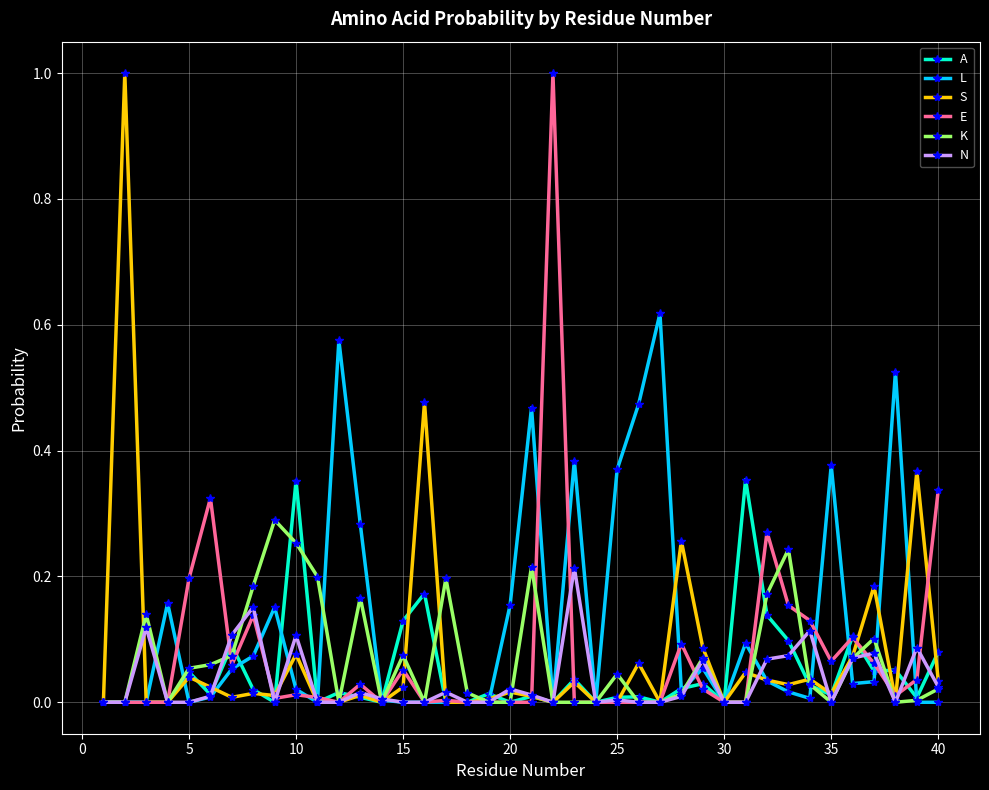

What is the sum of all S values?

3.0